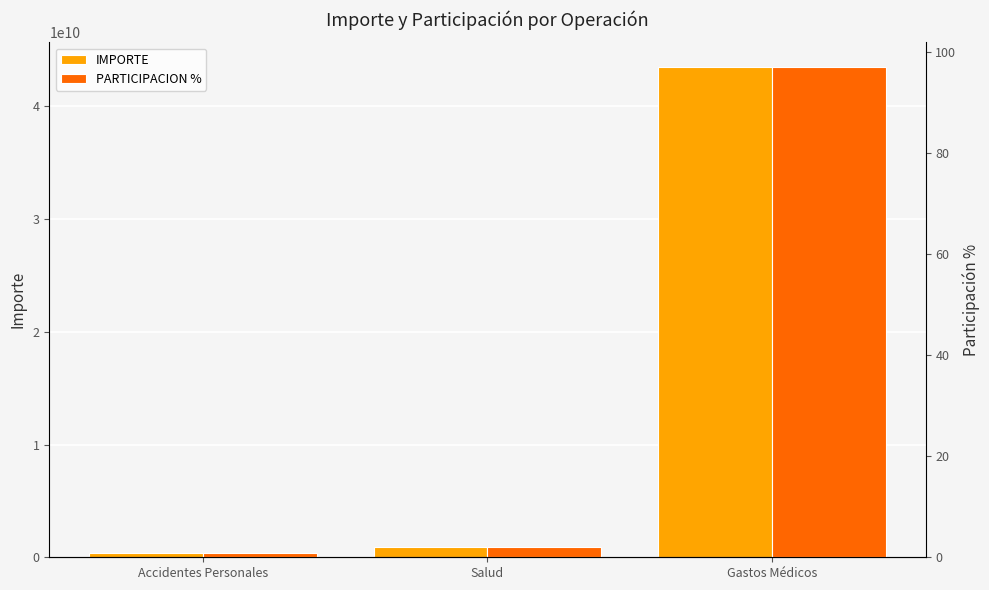

Reading left to right, list all the values displayed in this chart.

IMPORTE: 375400000.0	943090000.0	43493700000.0
PARTICIPACION %: 0.8	2.1	97.1